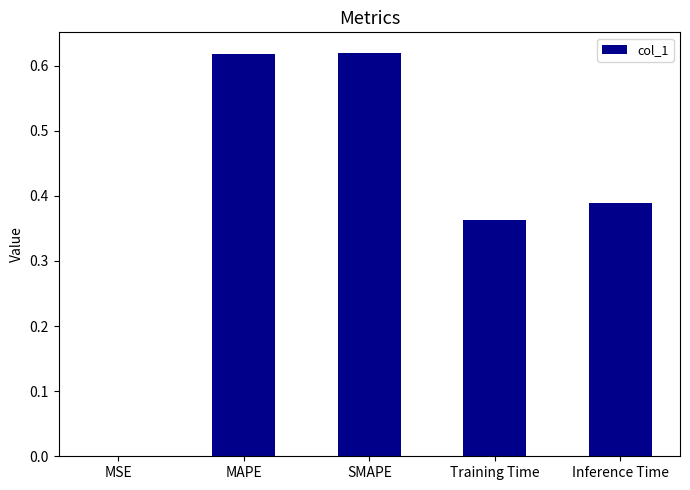

The value at SMAPE is 0.1. True or false?

False